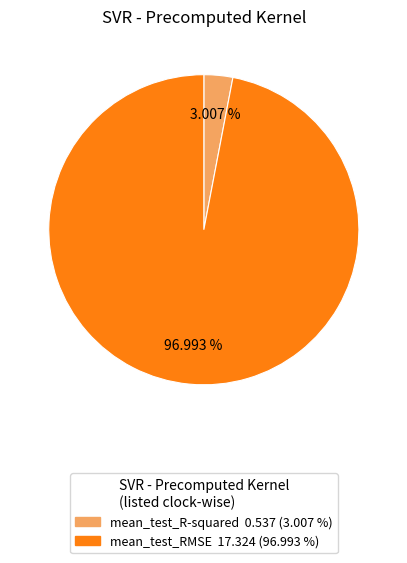

Does mean_test_R-squared represent more than half of the total?

No